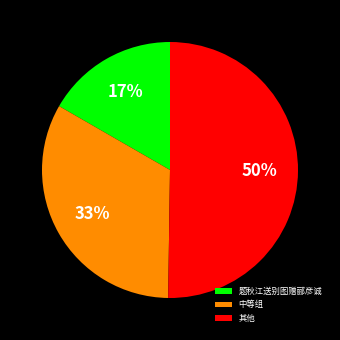

Which slice is the largest?

其他